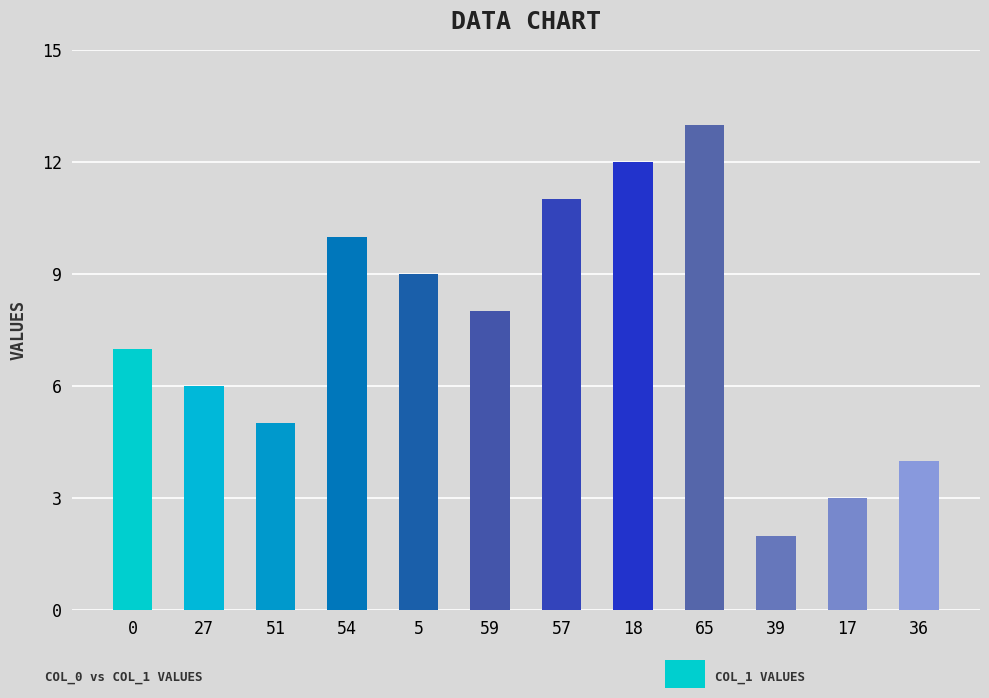

Which label corresponds to the largest value in the chart?

65